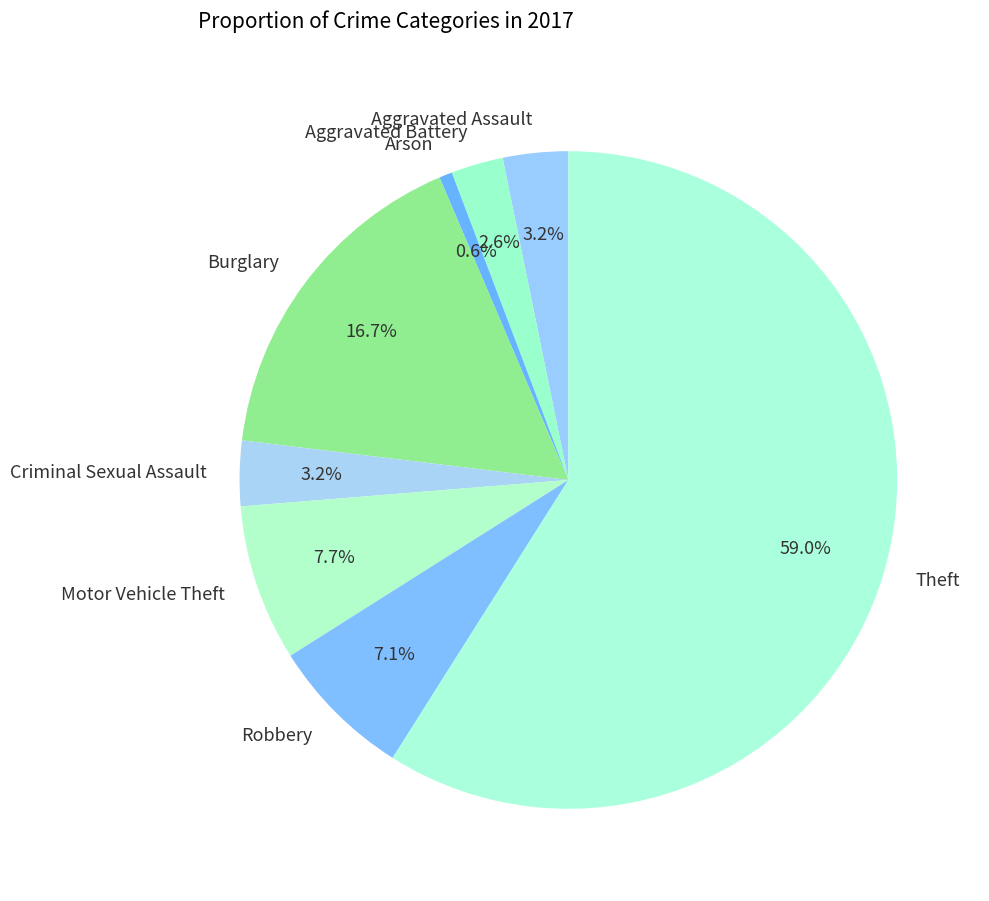

Which category accounts for the majority?

Theft